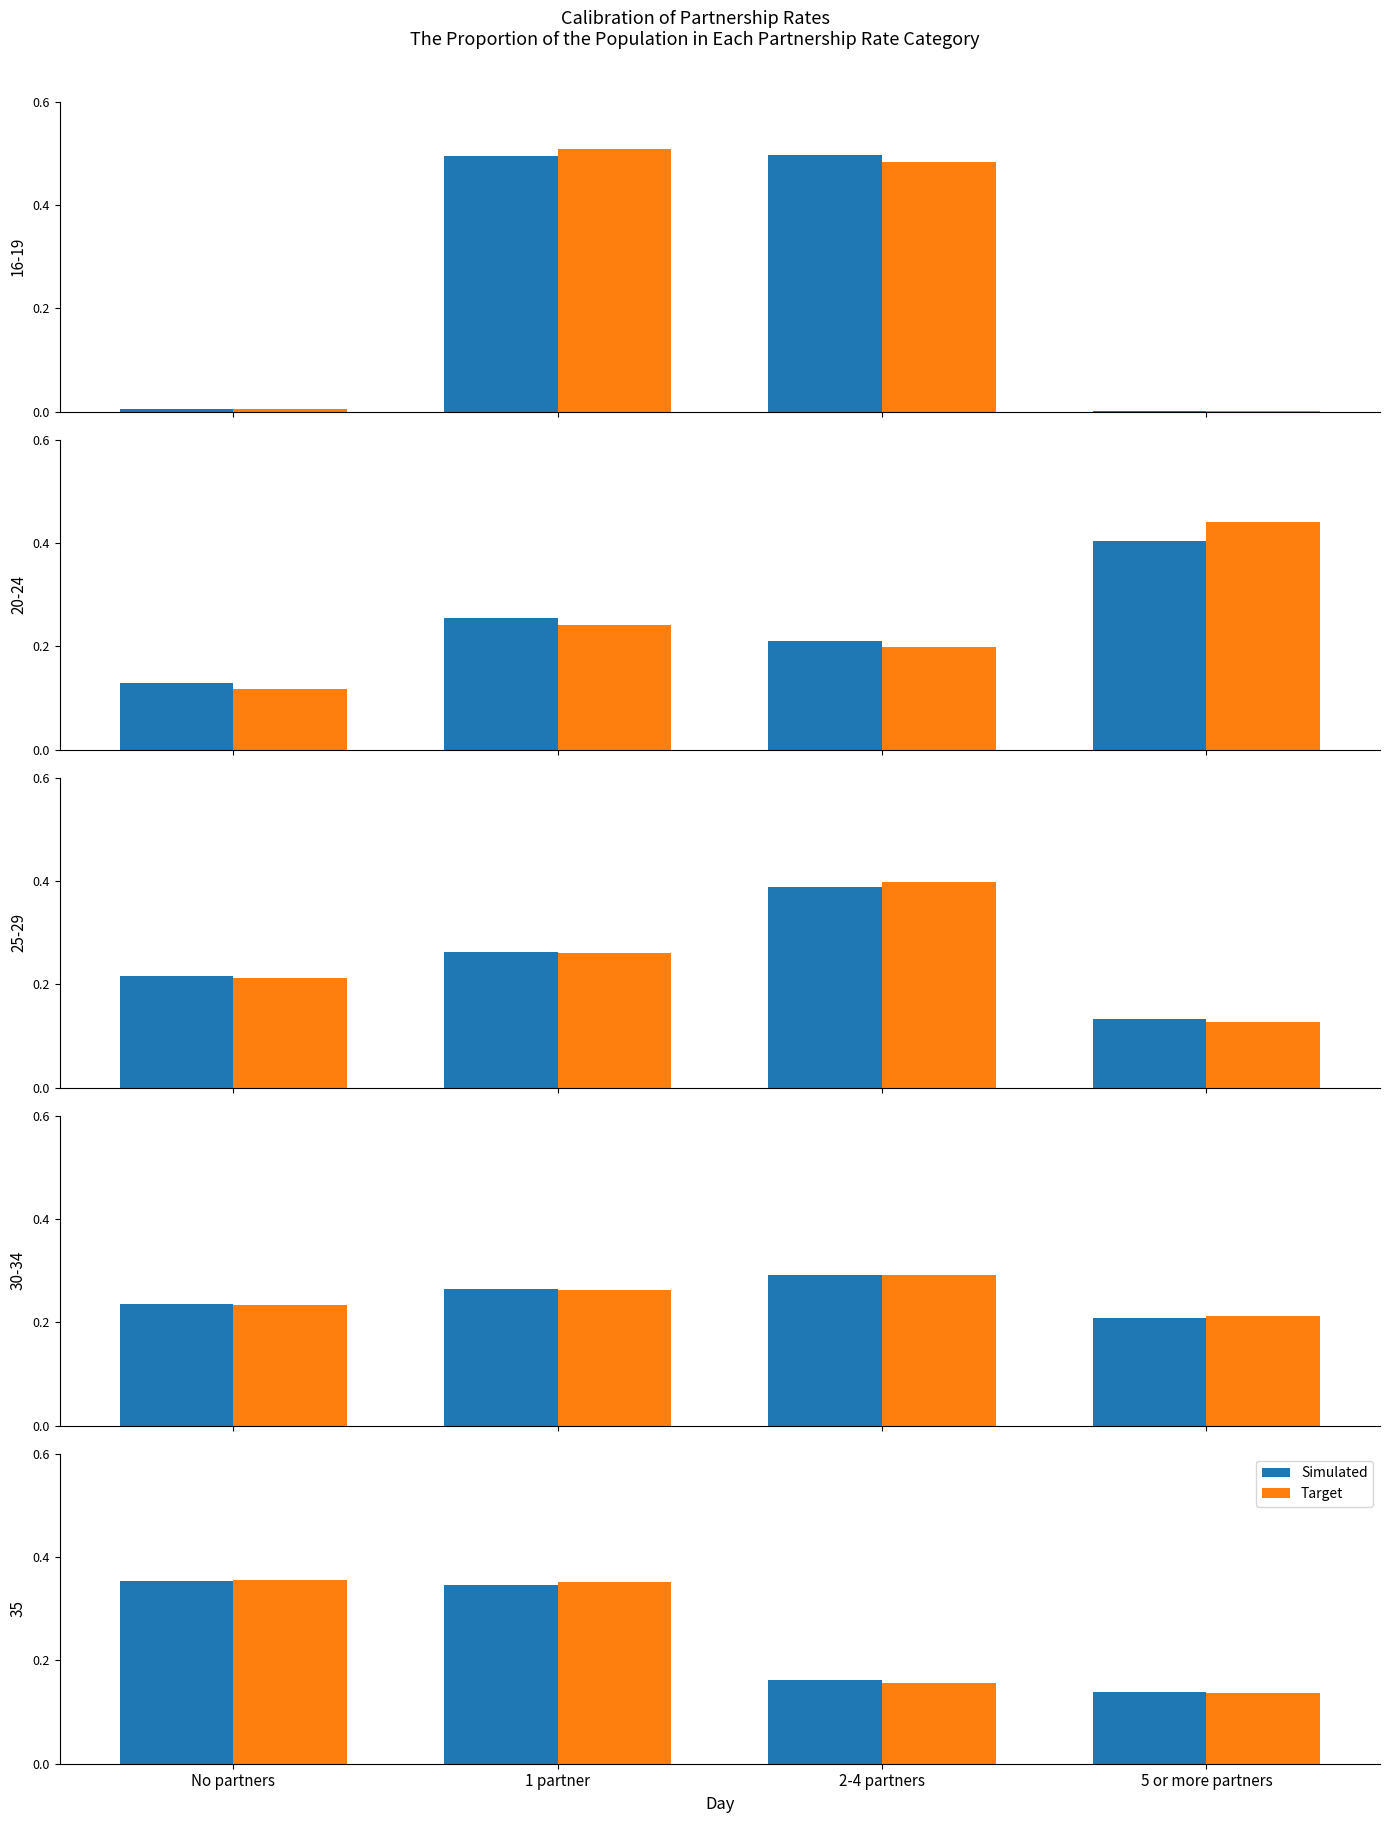

The value of Target at 2-4 partners is 0.1. True or false?

False